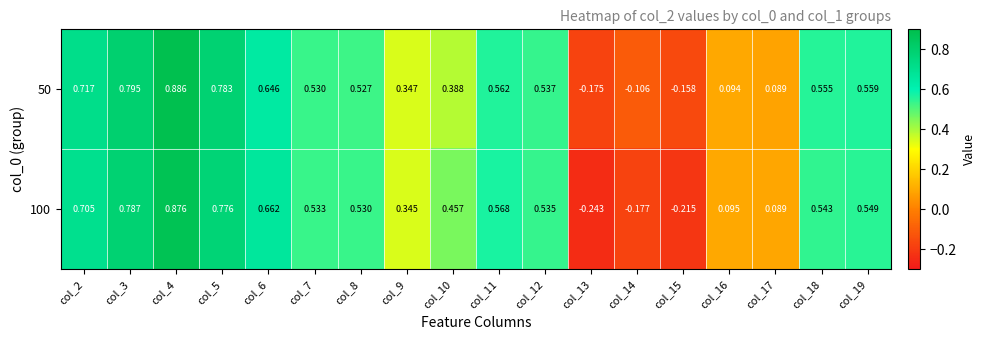

Is the value of 100 at col_16 greater than the value of 50 at col_8?

No